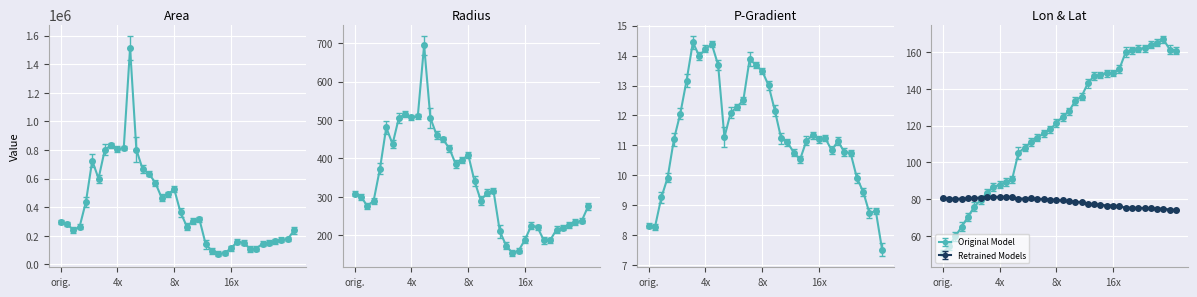

What is the difference between the maximum and minimum values in the lon series?

116.3